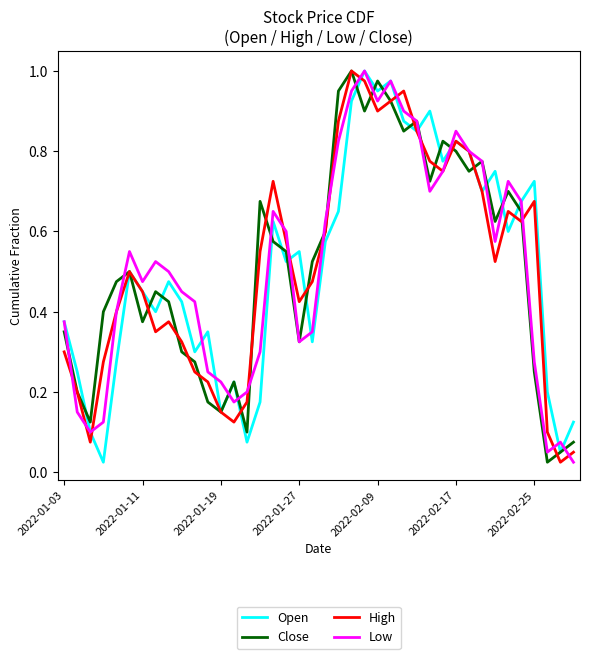

What is the greatest value displayed?

1.0